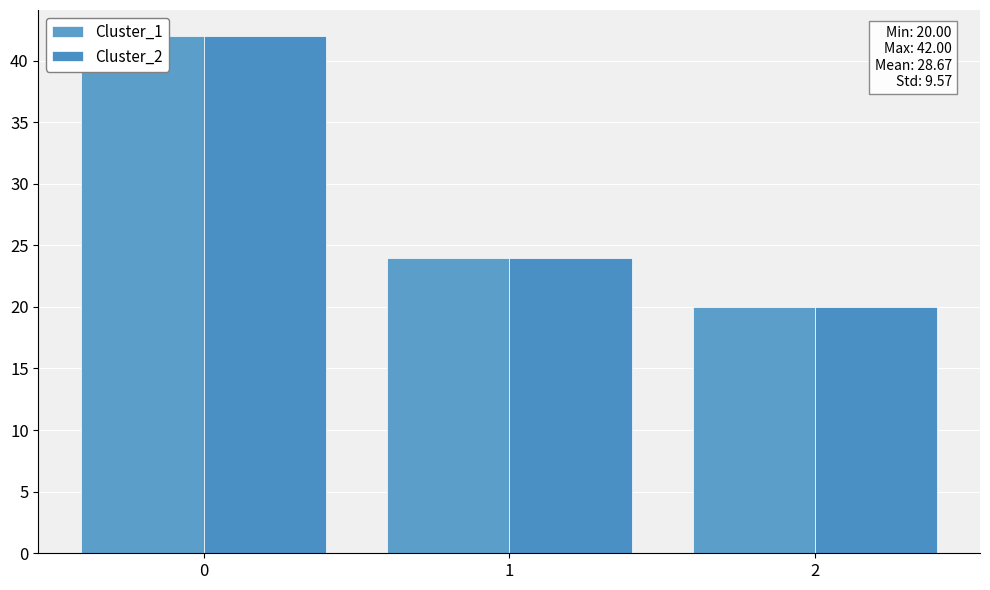

Rank the series by their maximum value, from lowest to highest.

Cluster_1, Cluster_2